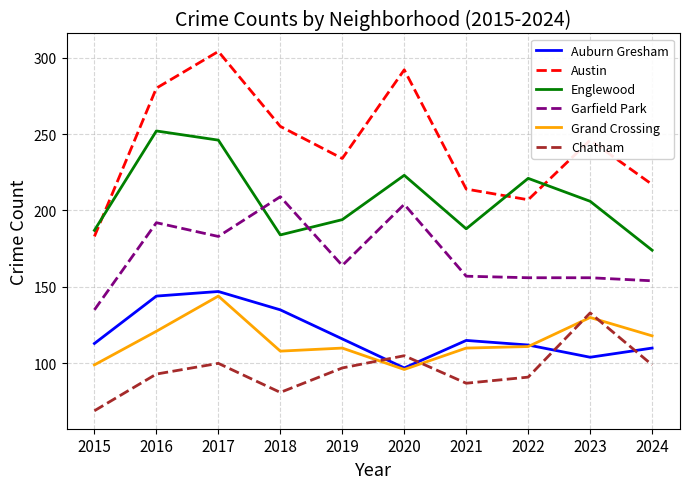

True or false: Garfield Park and Auburn Gresham cross at least once.

False